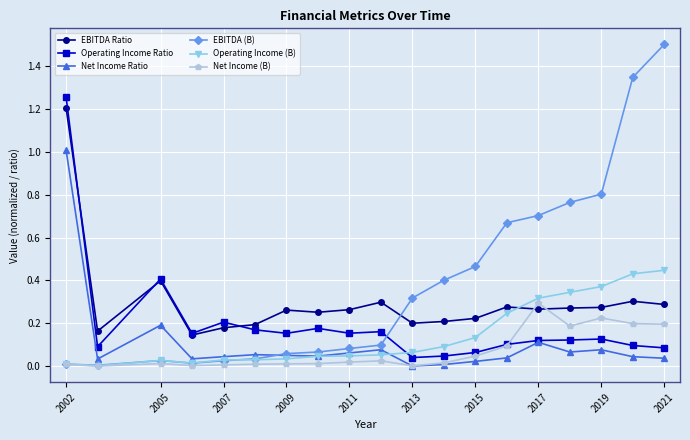

What is the difference between the maximum and minimum values in the Net Income Ratio series?

1.0